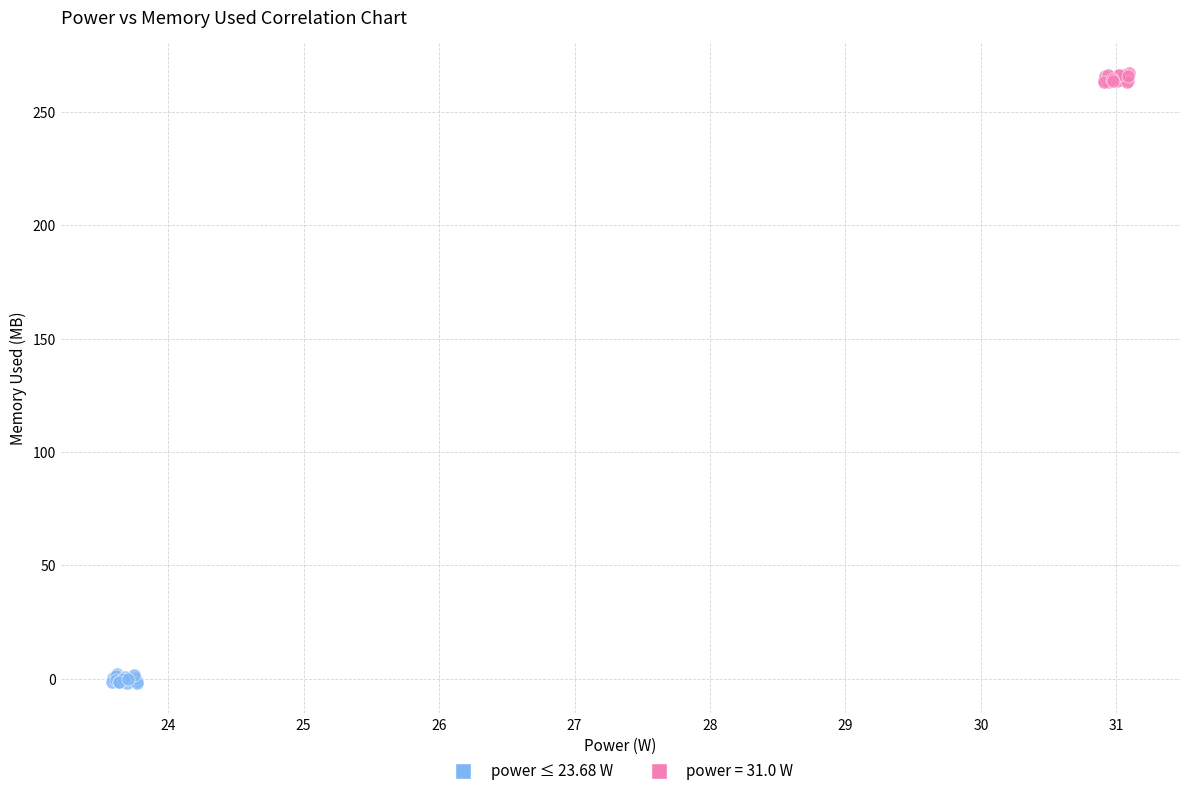

Which series contains the highest Y value?

power = 31.0 W